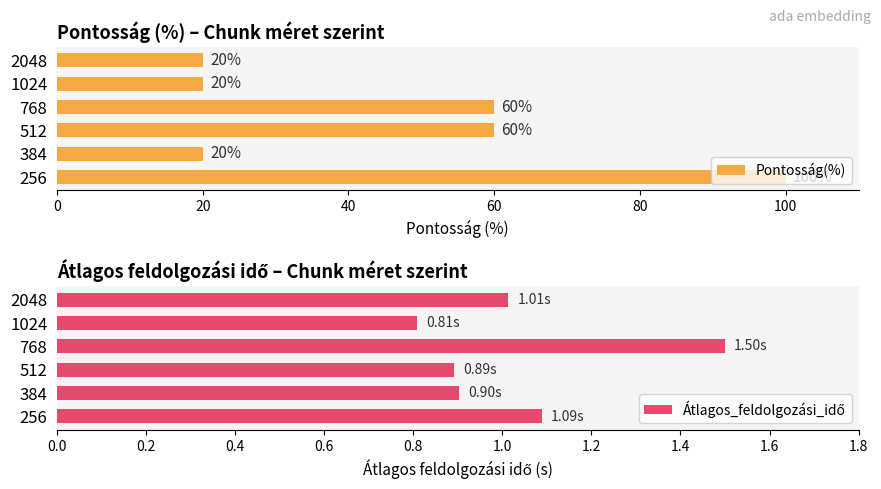

How many bars are there in total?

12